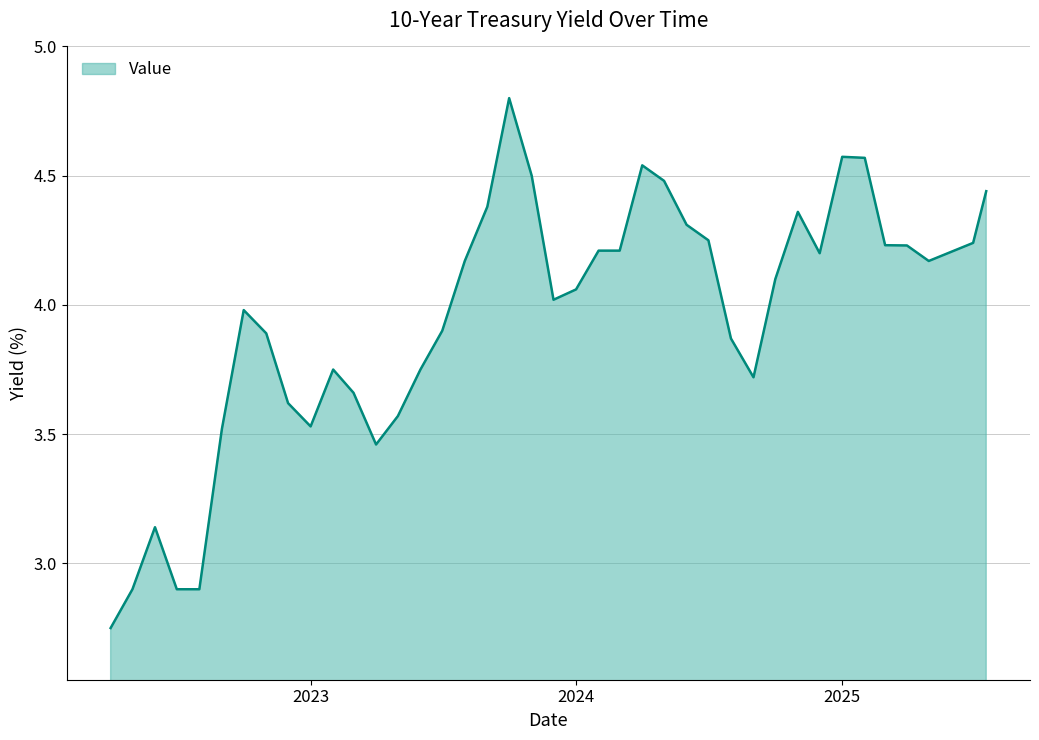

What is the greatest value displayed?

4.8